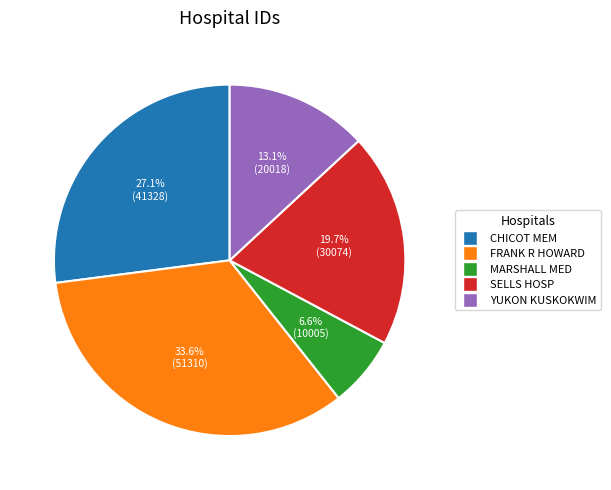

Is there any slice that represents more than half of the pie?

No